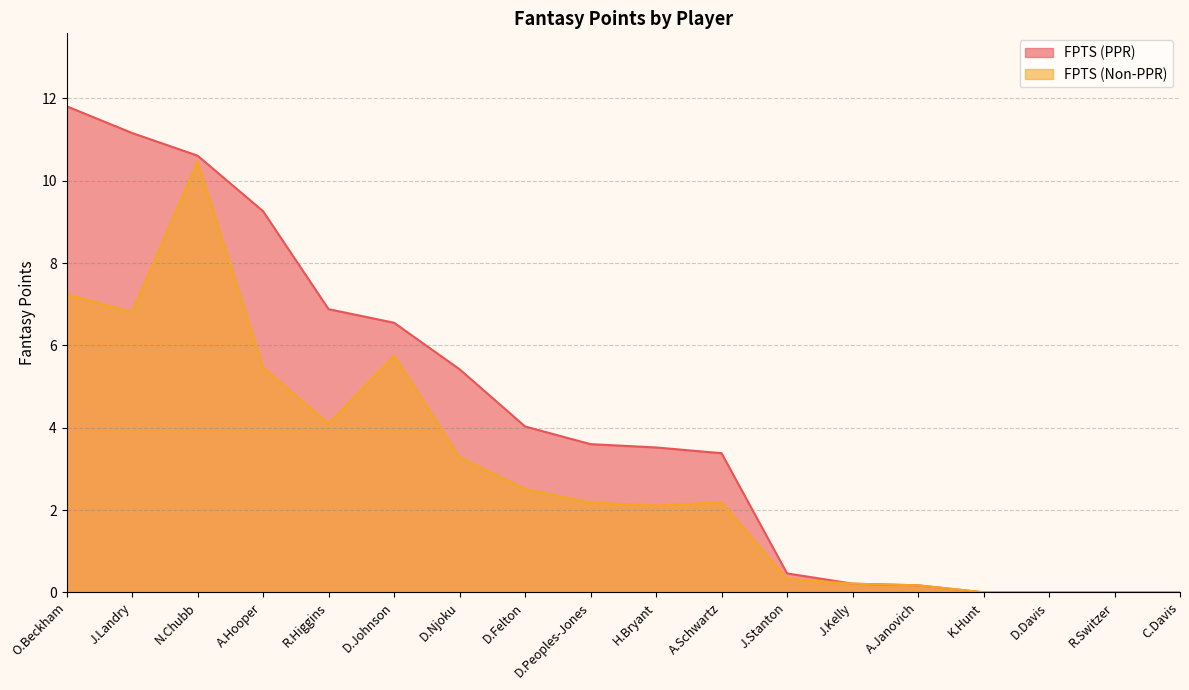

True or false: FPTS (Non-PPR) and FPTS (PPR) cross at least once.

False